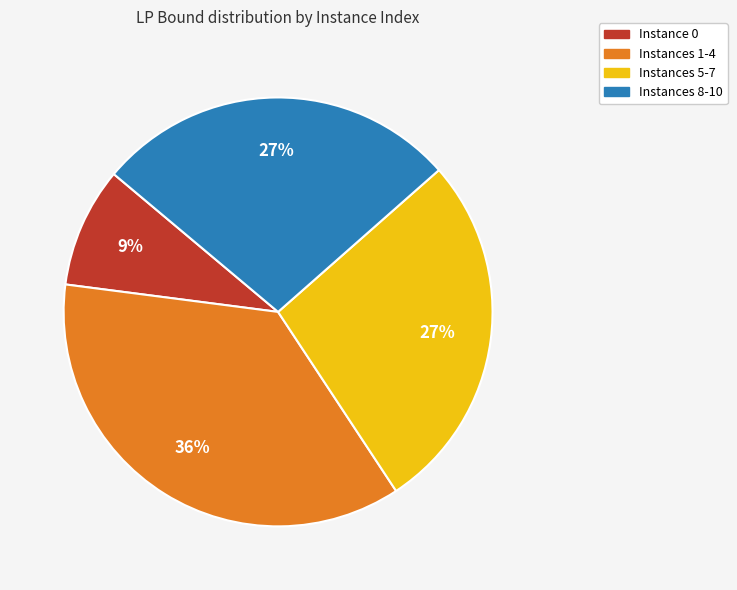

Is there any slice that represents more than half of the pie?

No